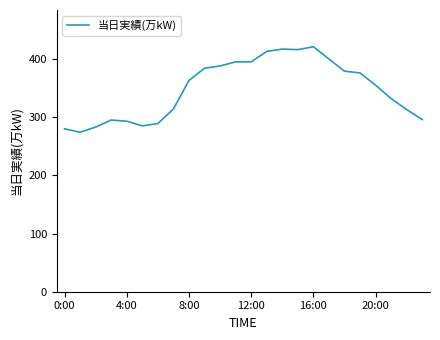

What is the smallest value displayed?

274